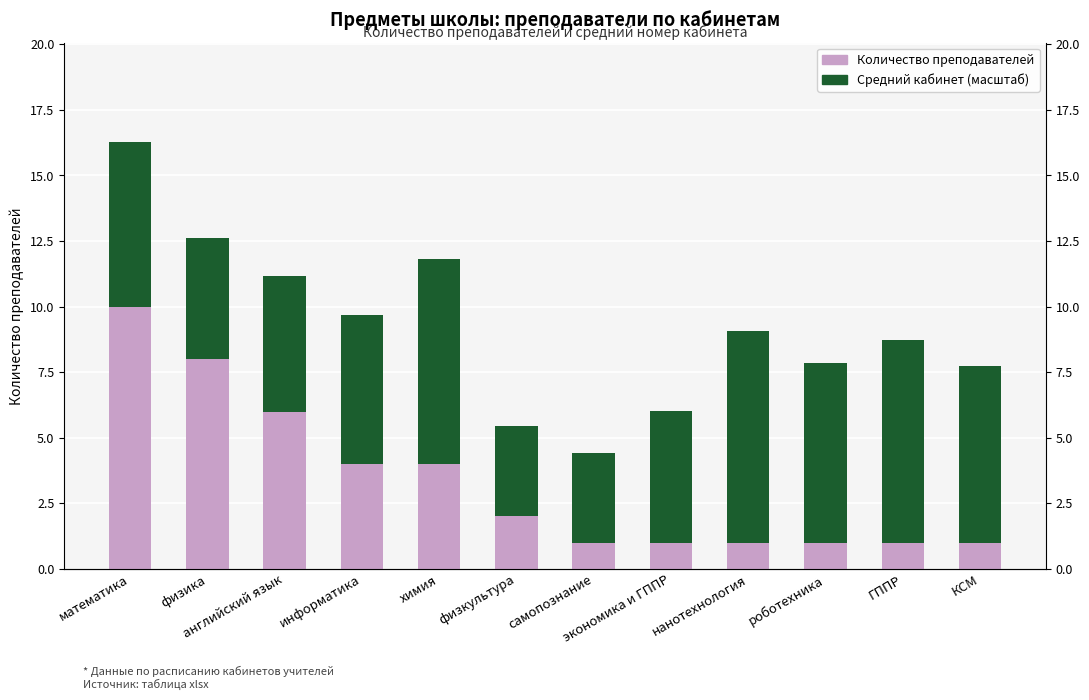

What are all the series names shown in the legend?

Количество преподавателей, Средний кабинет (масштаб)